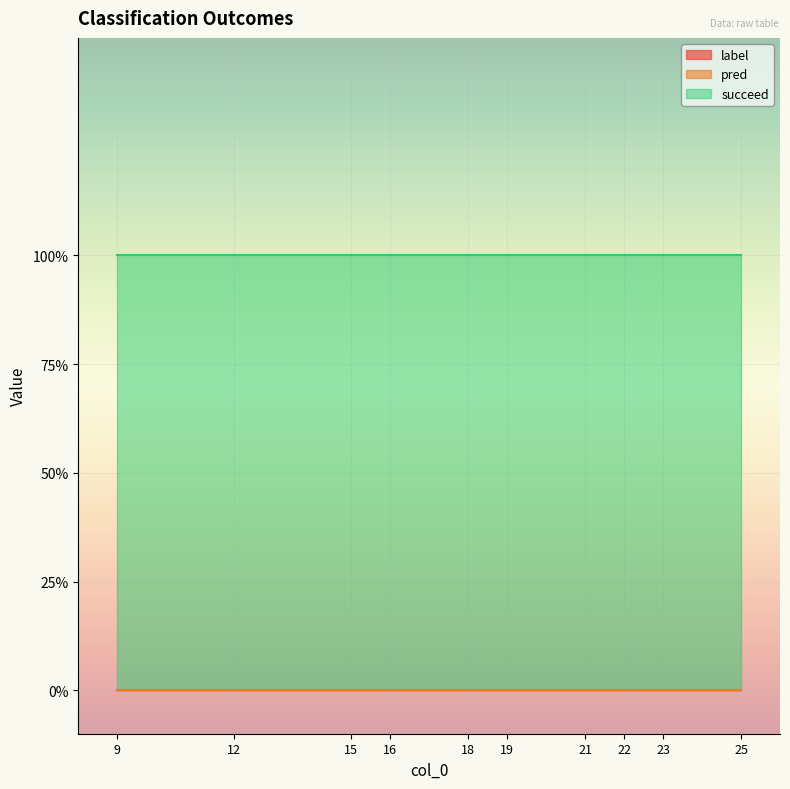

At which label does succeed reach its peak?

9